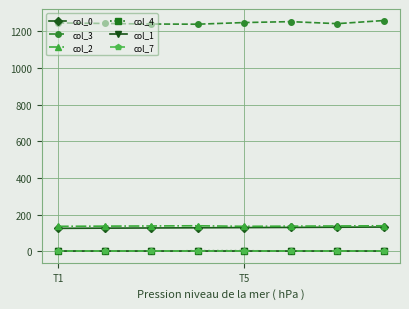

Which series has the largest total across all categories?

col_3